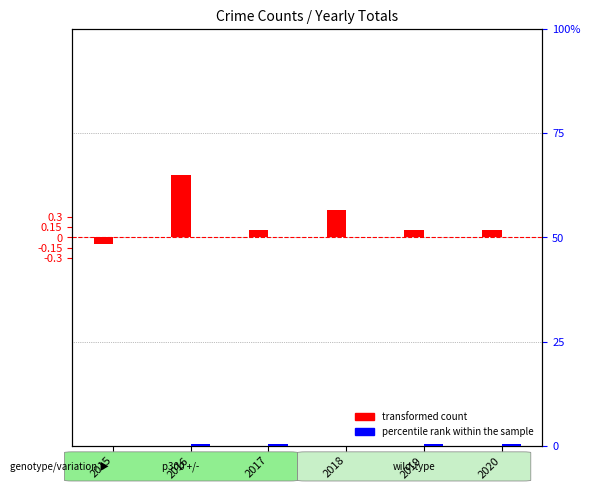

What are all the series names shown in the legend?

transformed count, percentile rank within the sample